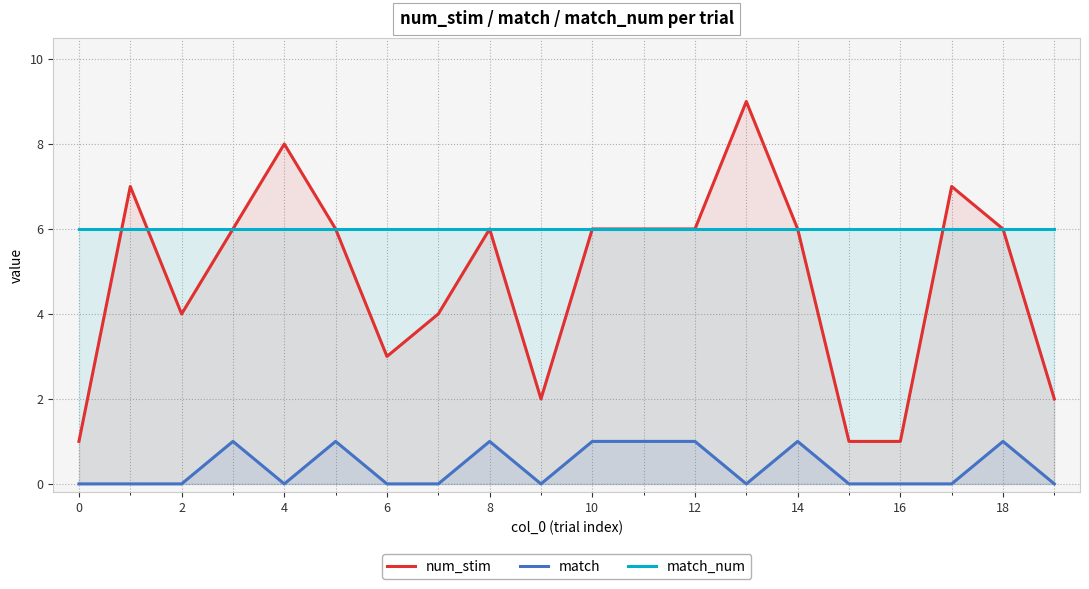

In match, how many points are higher than both neighbors (excluding endpoints)?

5